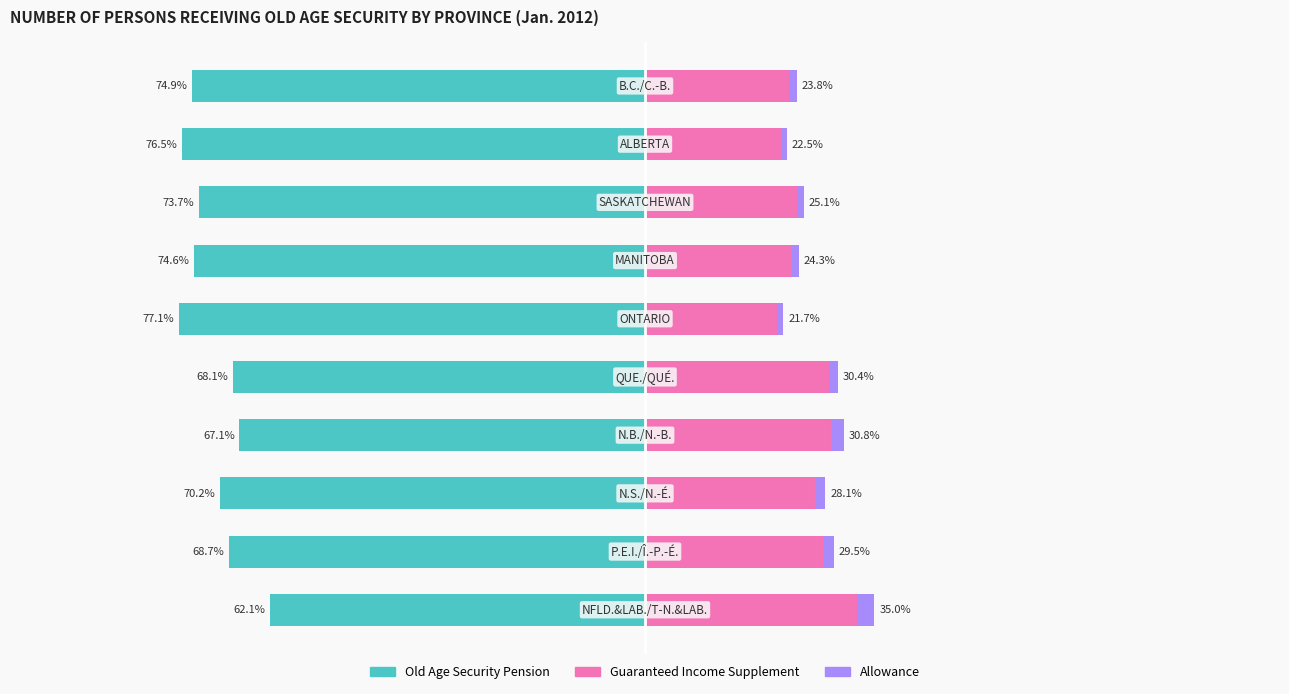

True or false: Old Age Security Pension has a value of -36.6 at 2.

False